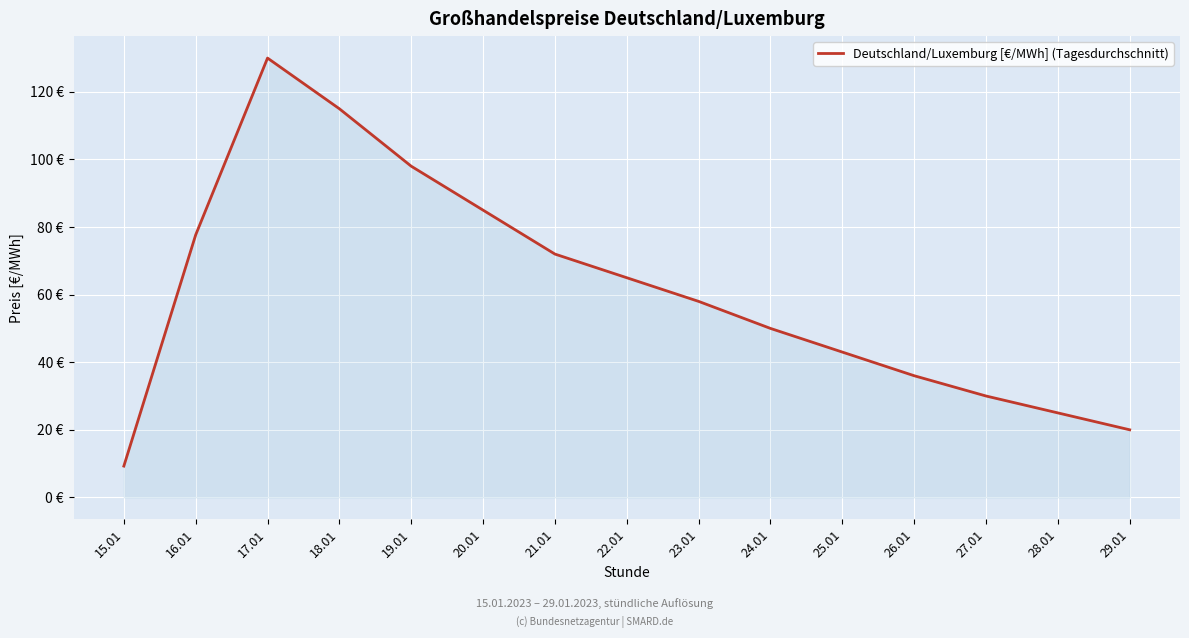

Does the chart display data point markers on the line(s)?

No